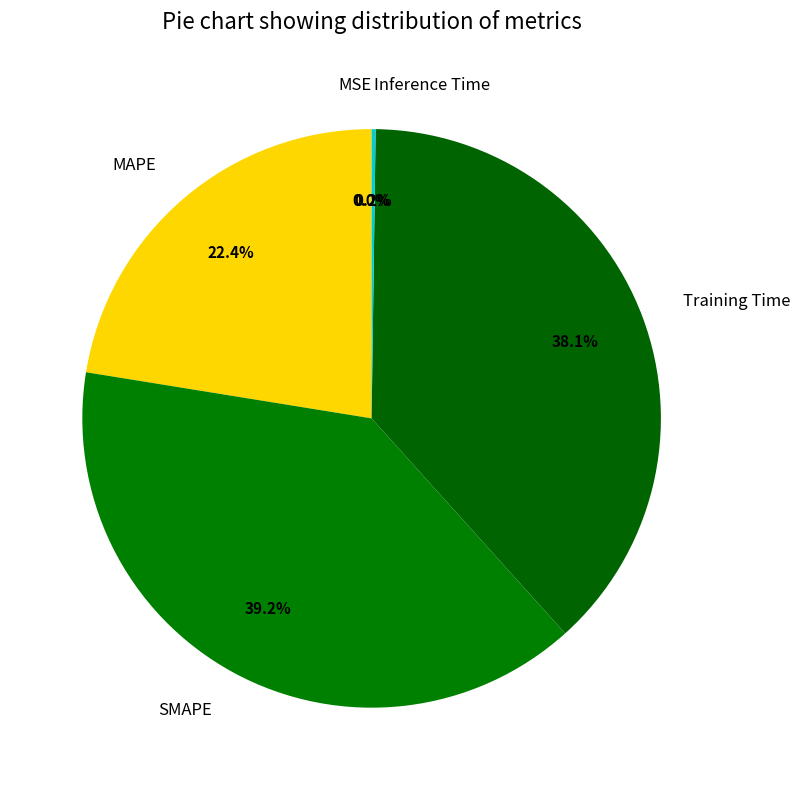

To the nearest percent, what portion does MAPE represent?

22%